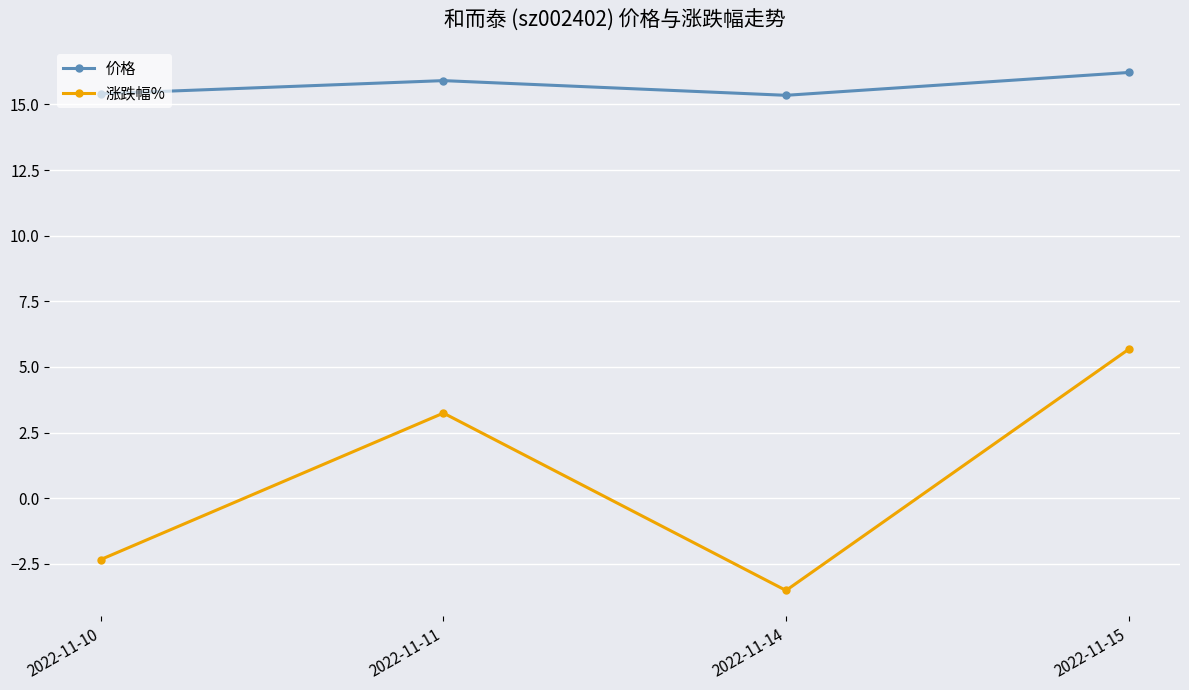

Is it true that 价格 equals 15.9 at 2022-11-11?

True